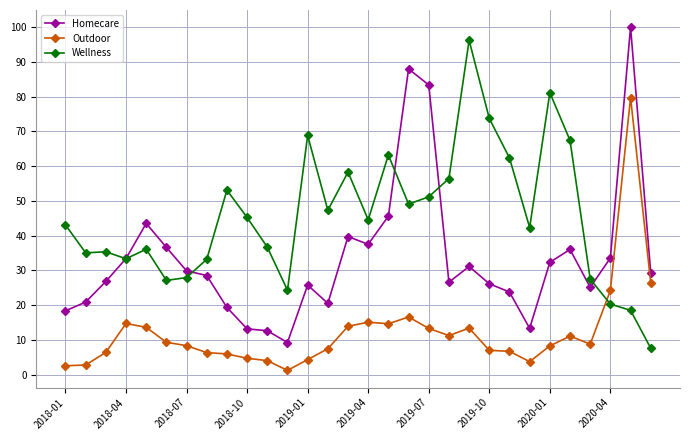

How many lines are shown in the chart?

3